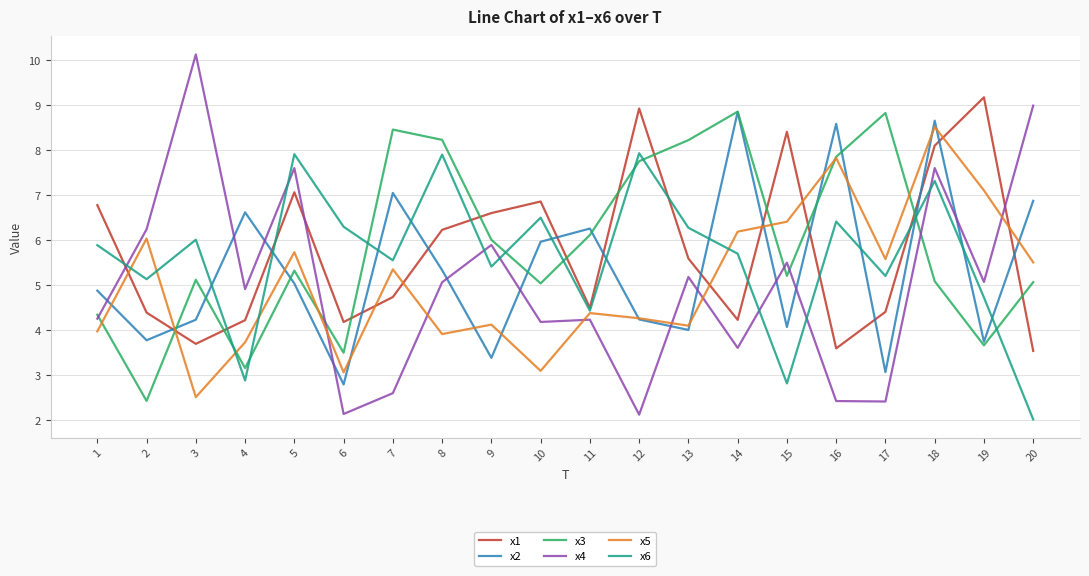

The value of x5 at 1 is 5.4. True or false?

False